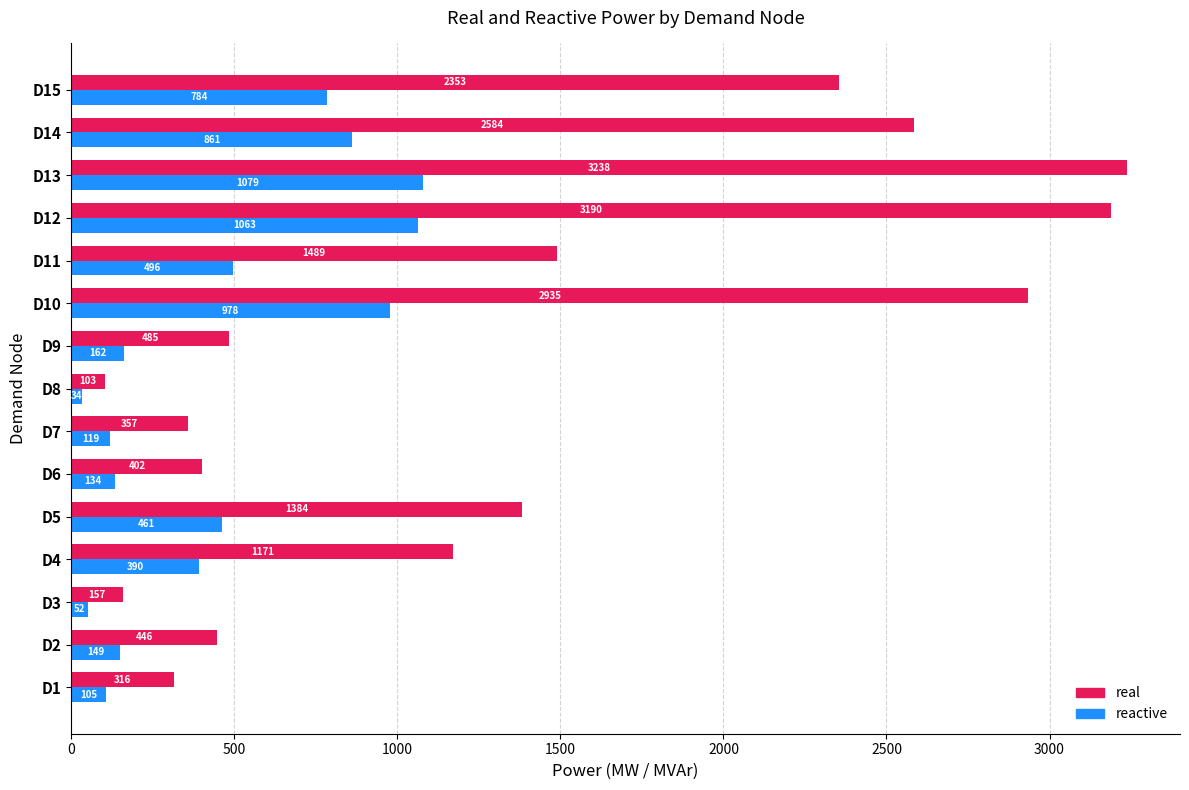

What is the difference between the maximum and minimum values in the reactive series?

1045.2